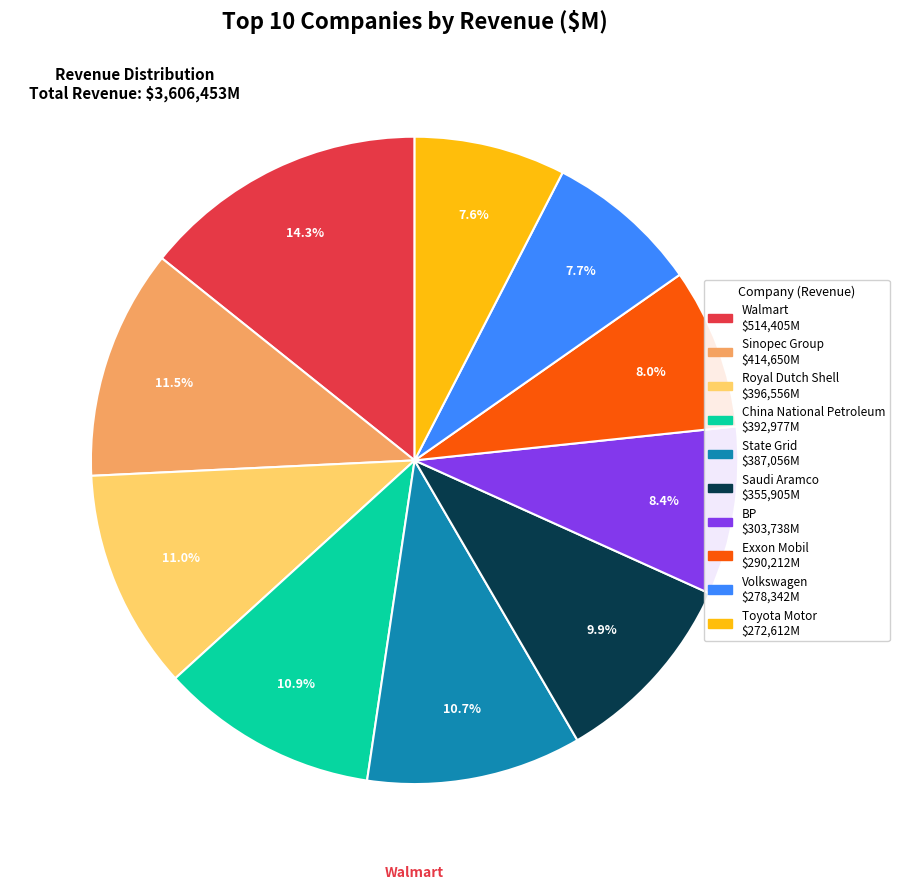

What is the ratio of the value at Volkswagen to the value at Saudi Aramco?

0.8